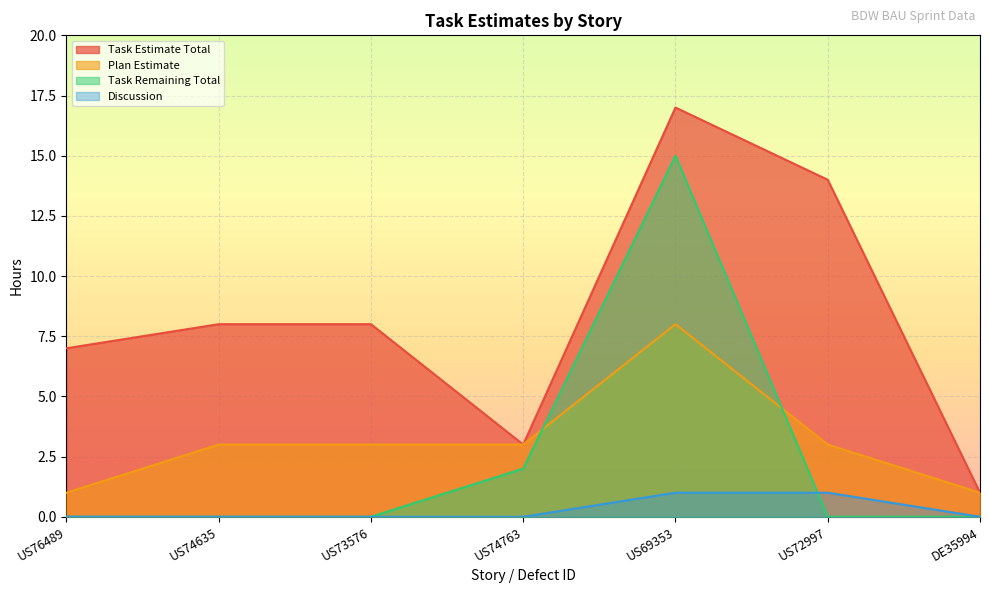

At which label does Discussion reach its minimum?

US76489